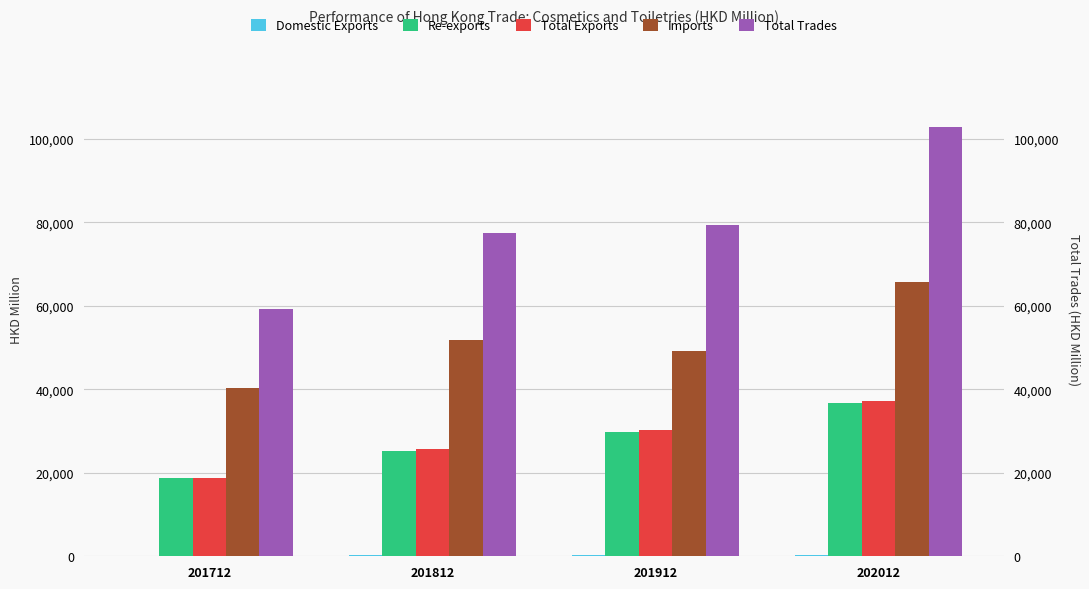

Which has a higher value, 201712 or 202012?

202012